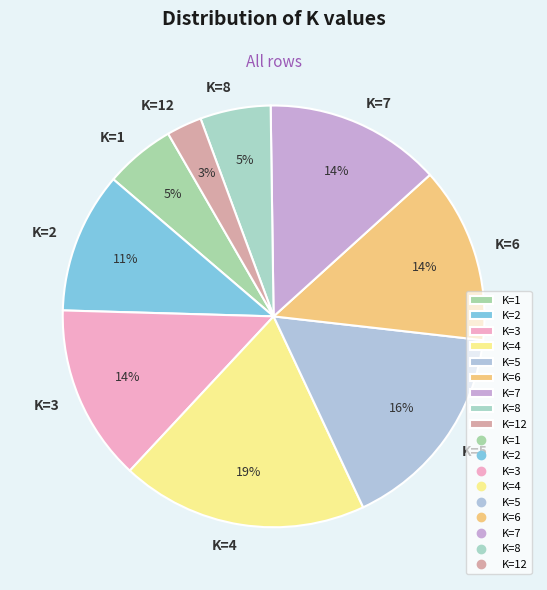

The K=2 slice represents 23% of the pie. True or false?

False